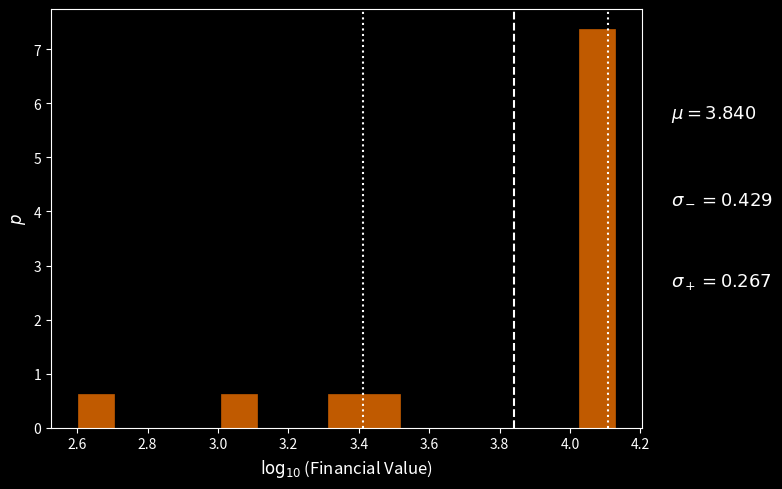

Over which range of the x-axis is the bar tallest?

4.02 to 4.12